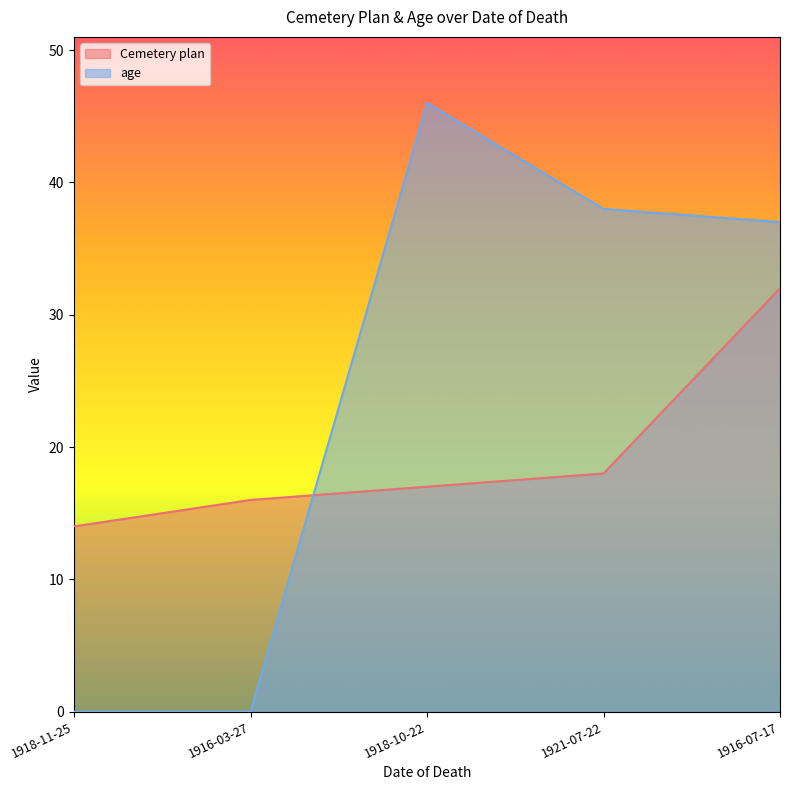

List the series in order of their overall mean, highest first.

age, Cemetery plan